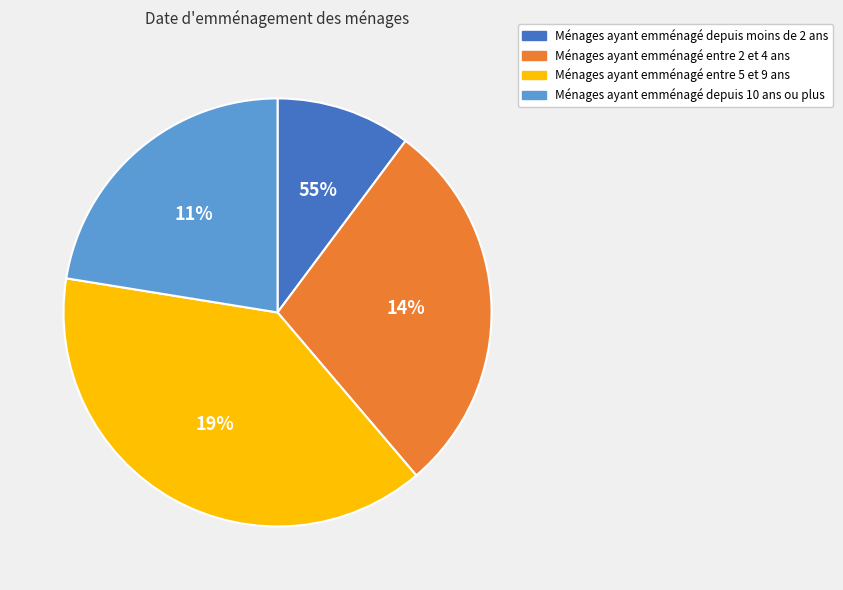

How many slices are in this pie chart?

4